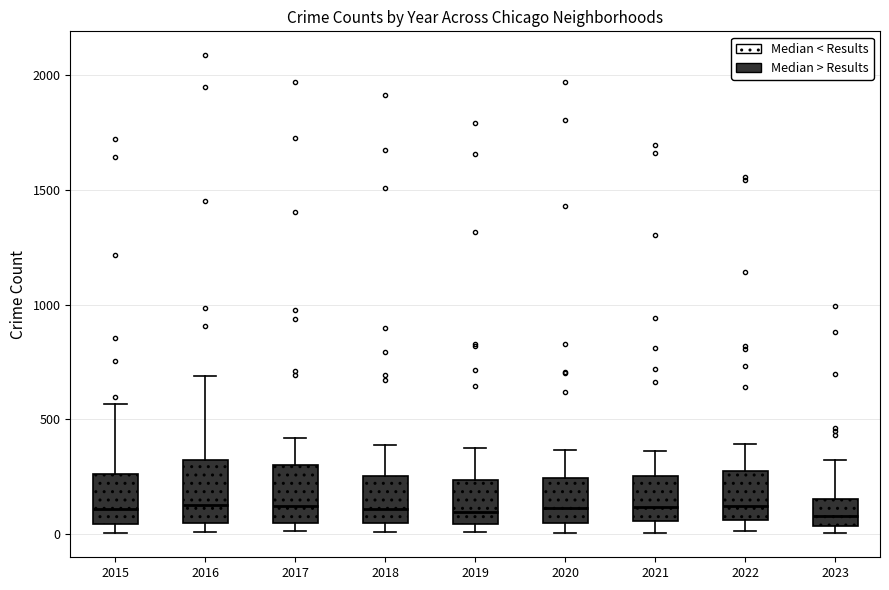

Where does the median line of the box at x = 2020 sit on the y-axis? The values are not printed on the chart, so give them approximately, as read against the axis.

100